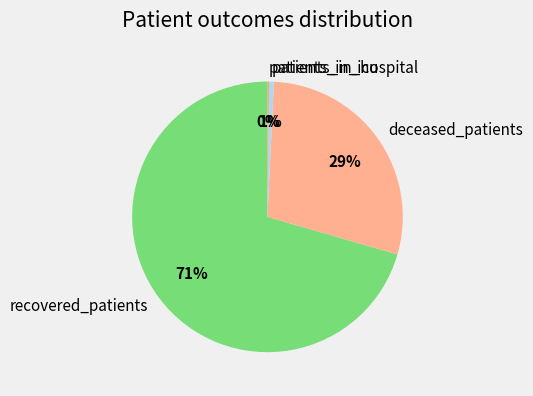

Which has a higher value, deceased_patients or recovered_patients?

recovered_patients